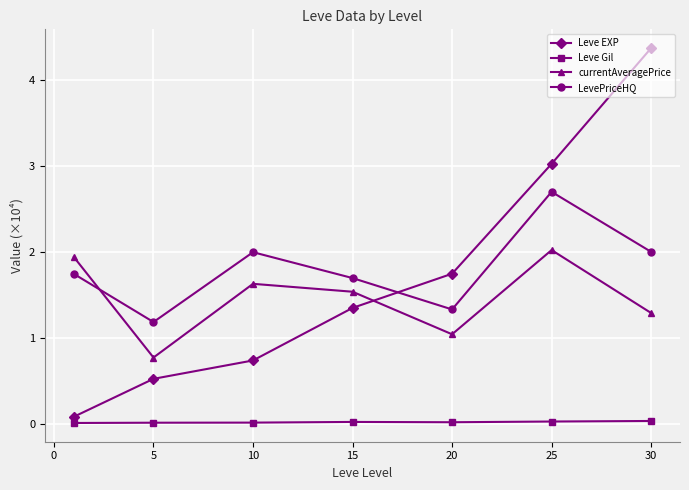

Rank the series by their maximum value, from highest to lowest.

Leve EXP, LevePriceHQ, currentAveragePrice, Leve Gil